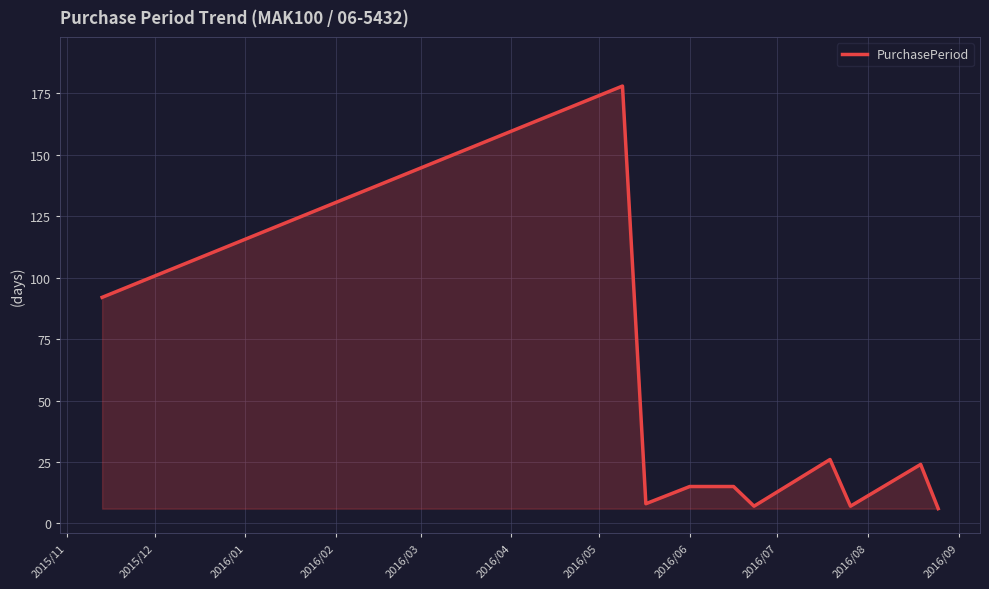

What is the smallest value displayed?

6